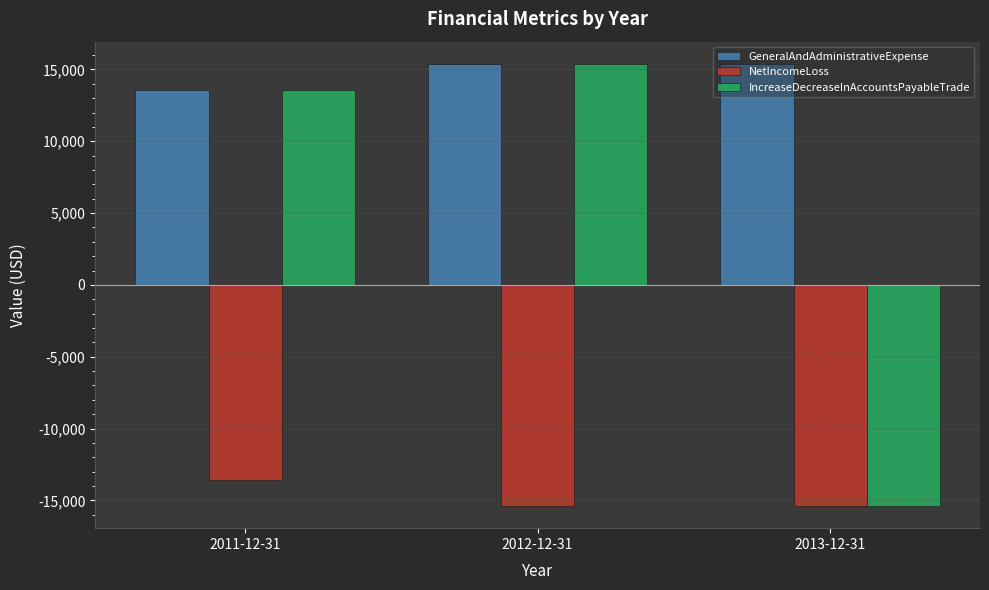

Count the number of categories in the chart.

3